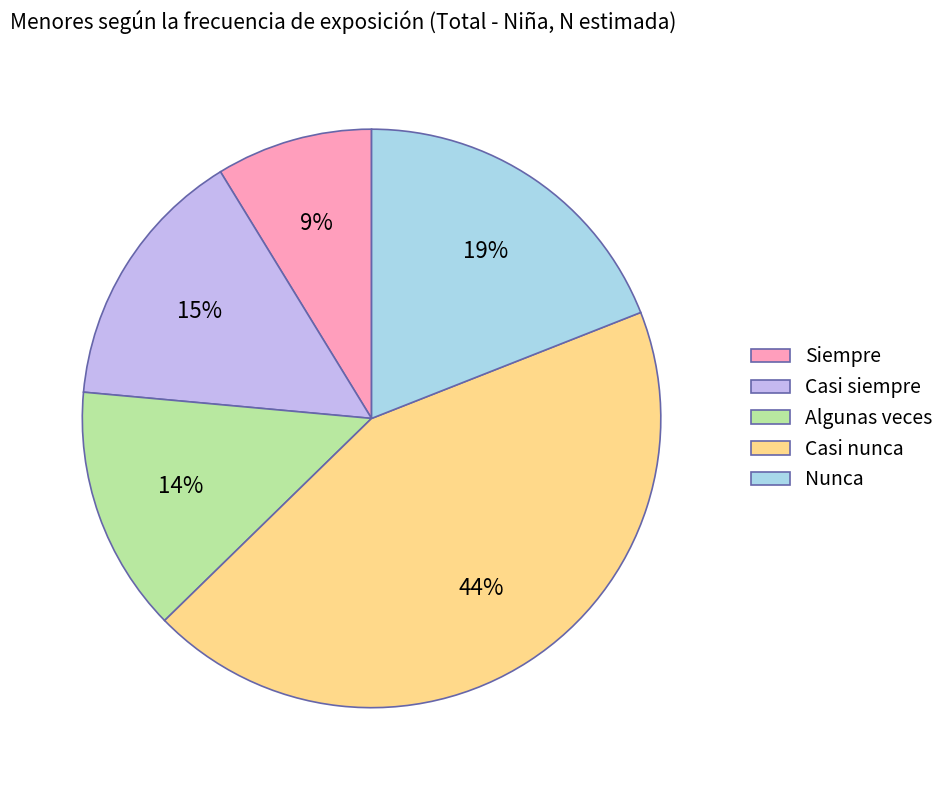

Count the number of slices in the pie.

5